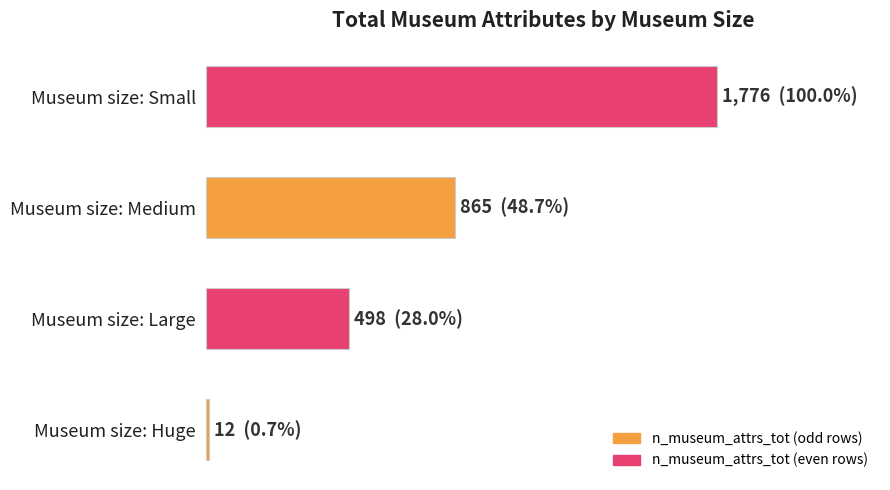

List the labels in order of value, smallest first.

Museum size: Huge, Museum size: Large, Museum size: Medium, Museum size: Small